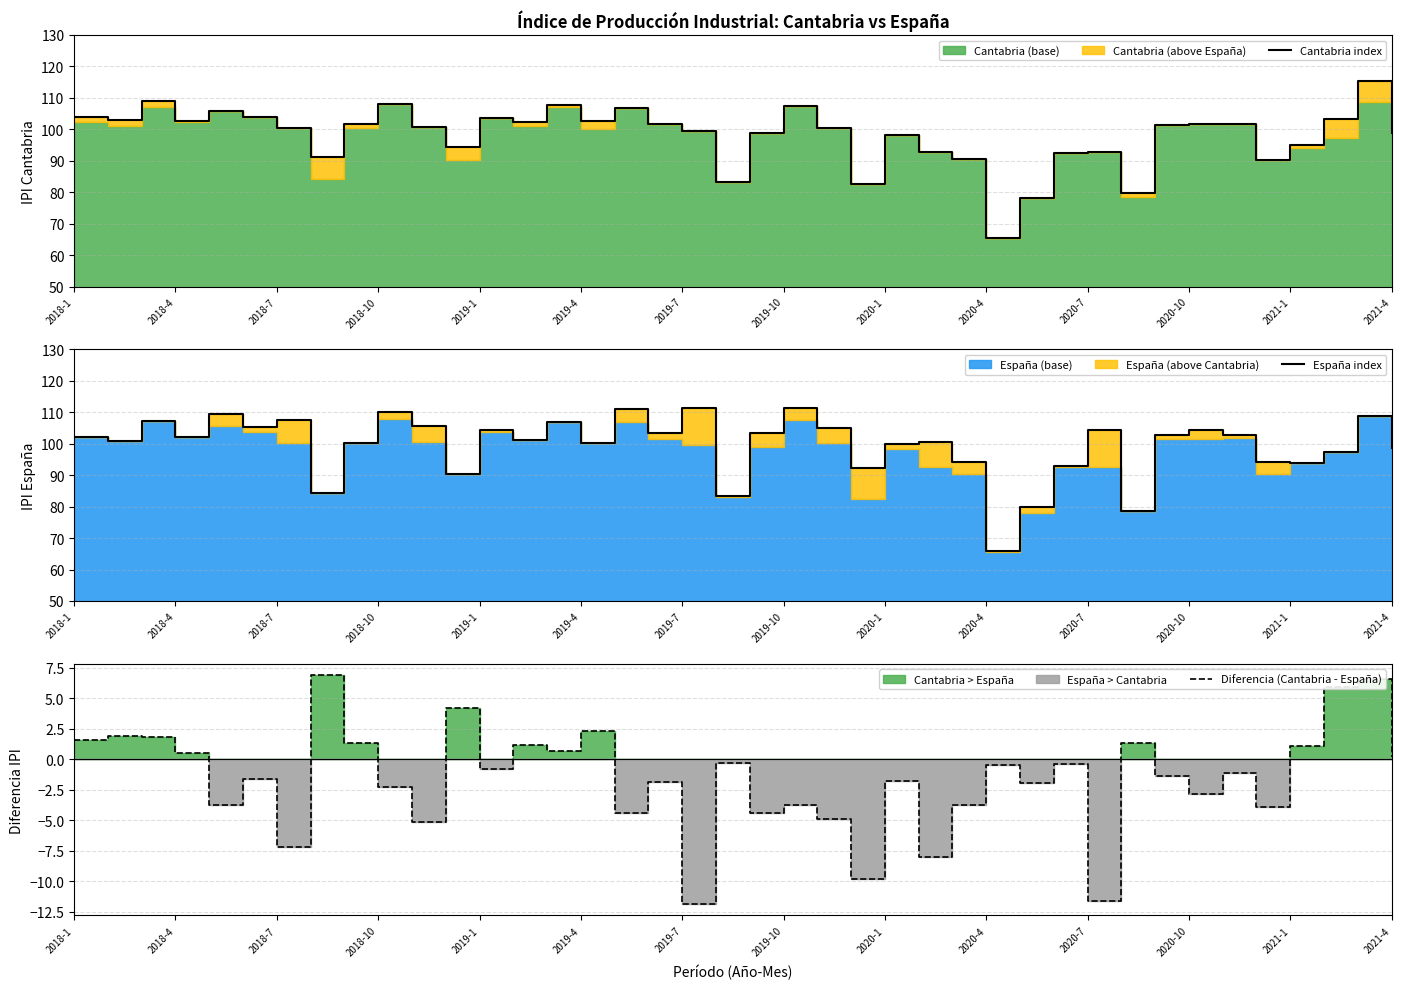

True or false: Diferencia (Cantabria - España) has a value of 1.1 at 2021-1.

True